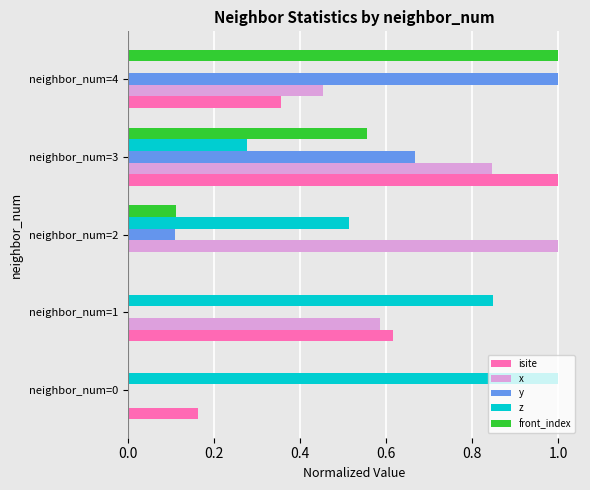

What is the sum of all isite values?

2.1